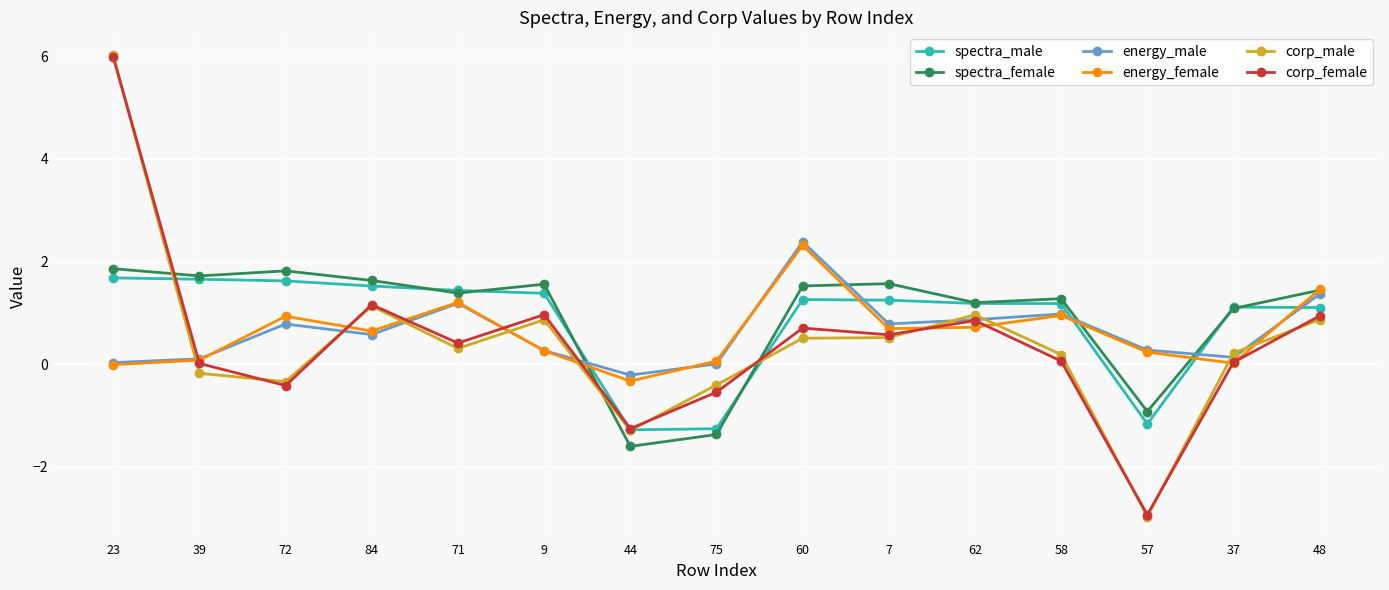

The spectra_male series shows 1.2 at 62. True or false?

True